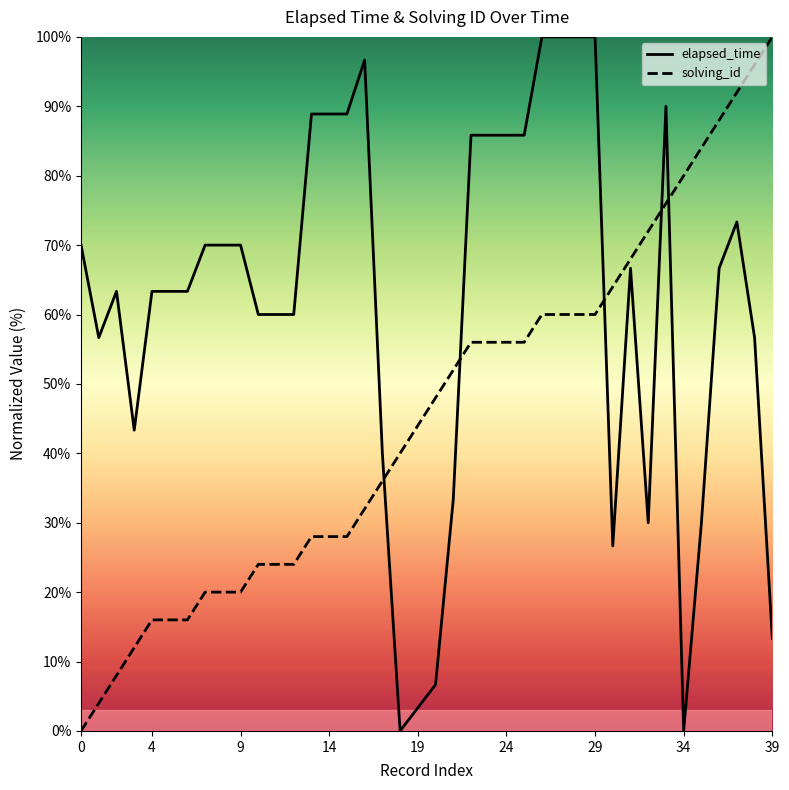

What is the label of the 11th point from the right?

29